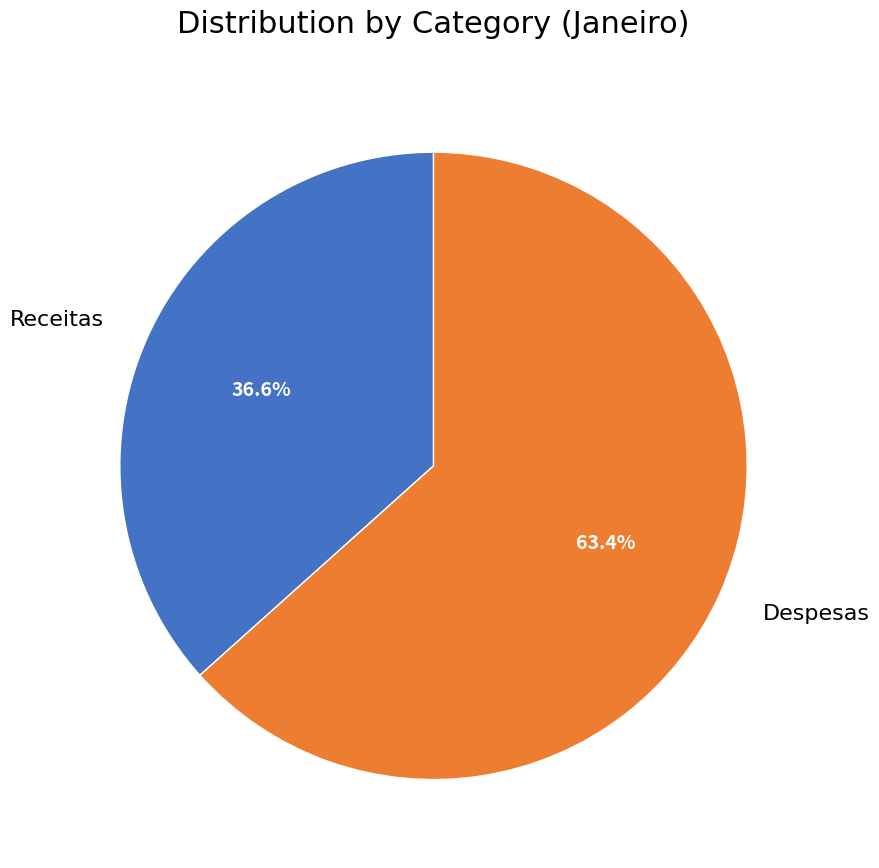

What portion of the pie excludes Despesas?

36.6%